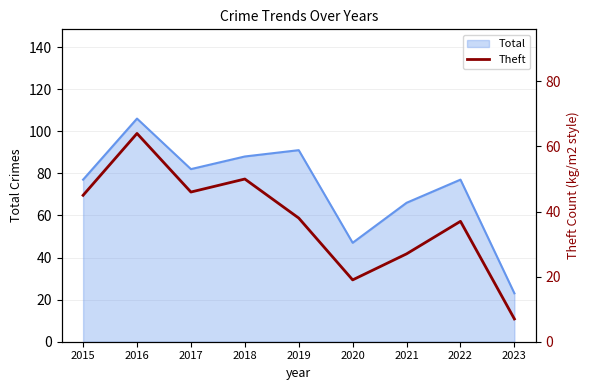

How many values exceed 38?

4